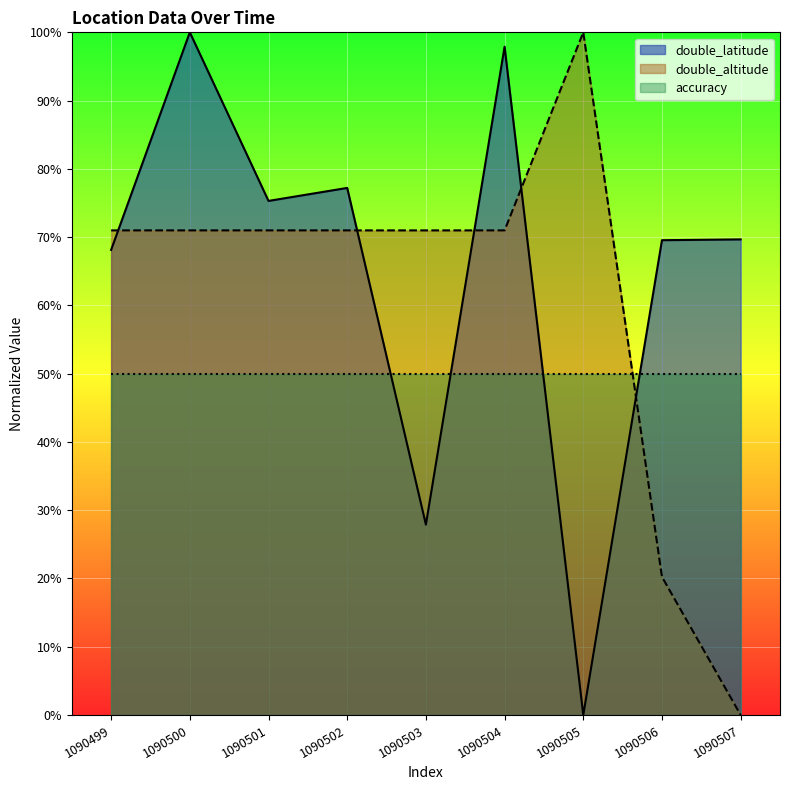

What is the highest value of the double_altitude series?

100.0